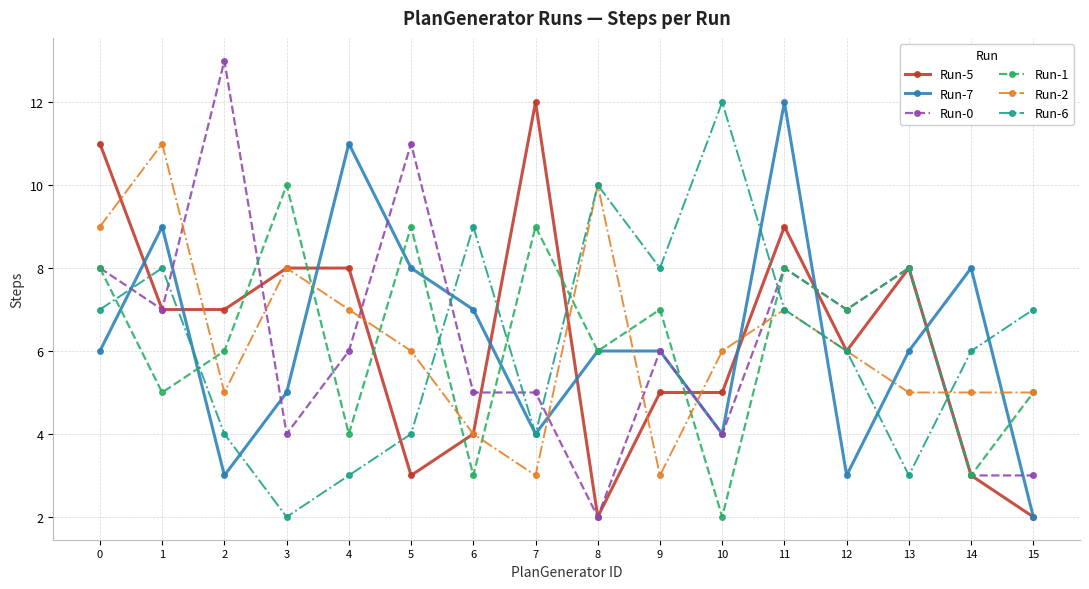

At which label is Run-7 closest to 7?

6